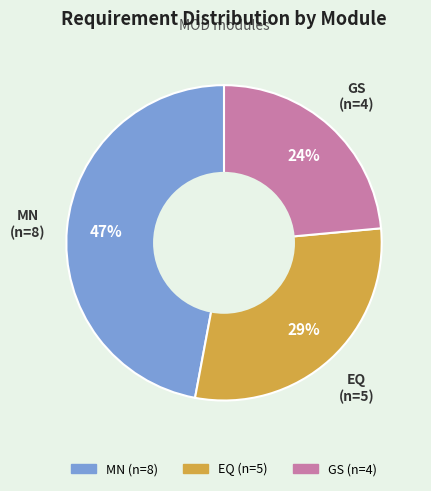

How many segments does this pie chart have?

3